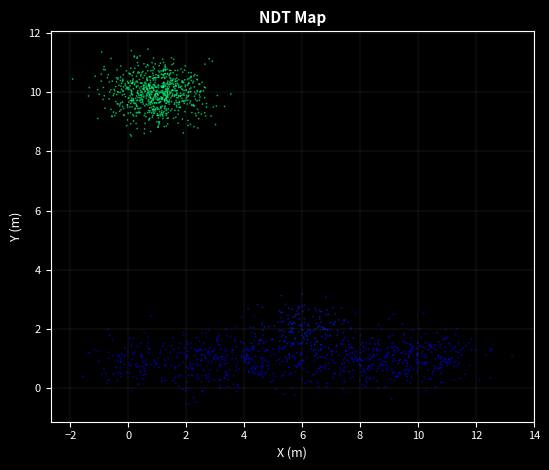

What is the range of Y values (max minus min)?

12.0